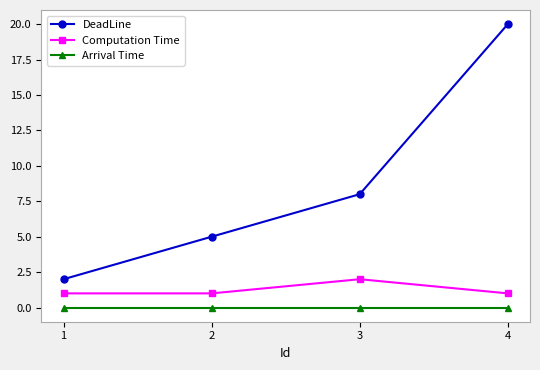

Which series changed the most between 2 and 3?

DeadLine